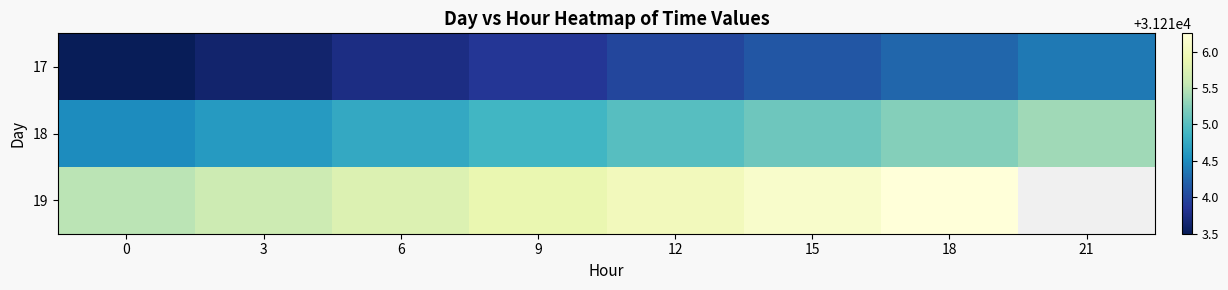

The 17 series shows 41818.2 at 0. True or false?

False